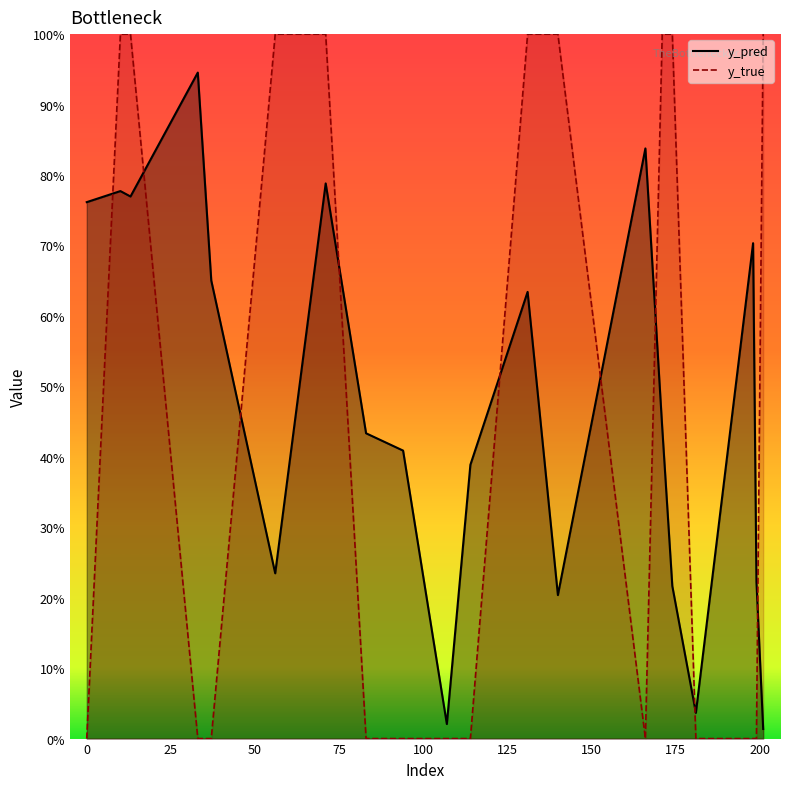

What is the difference between the maximum and second lowest values in the y_true series?

1.0